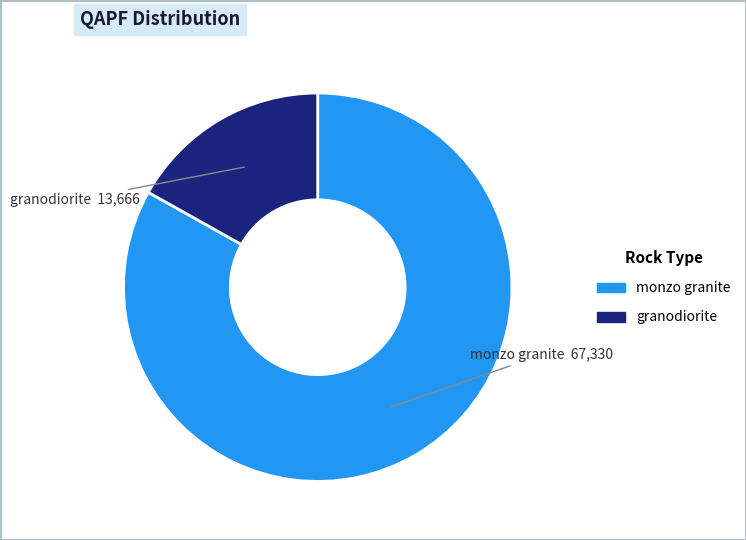

How many segments does this pie chart have?

2